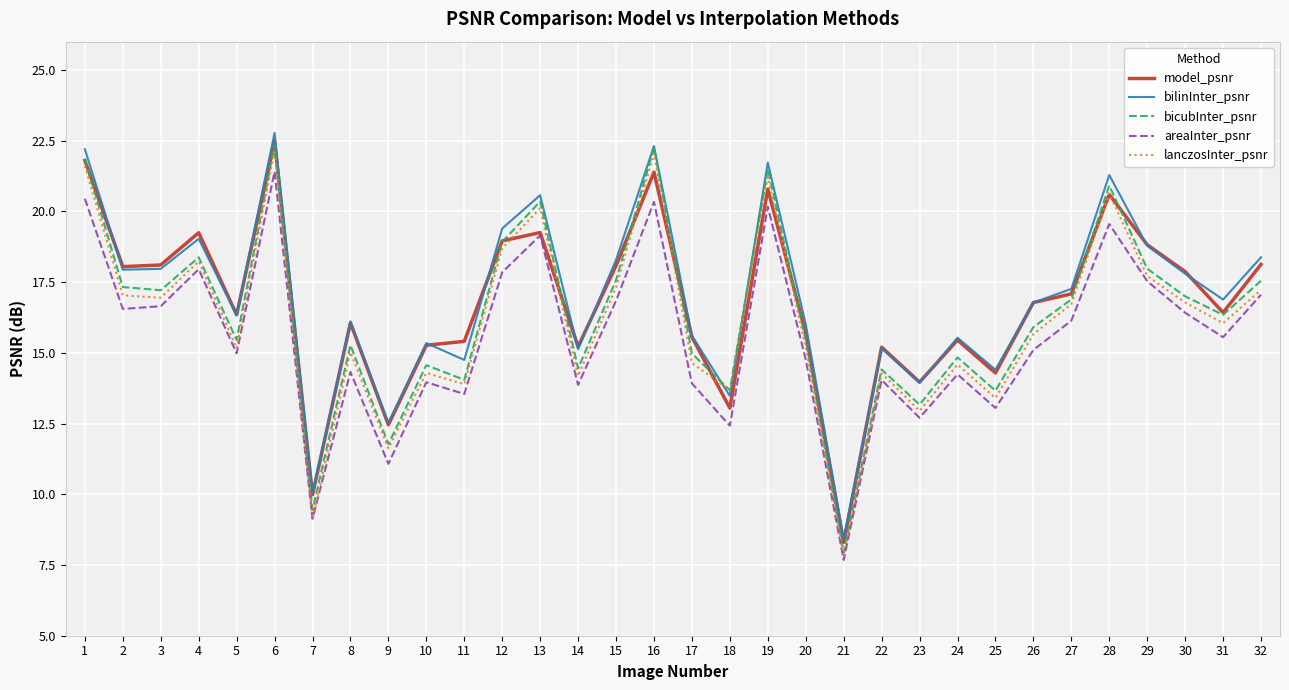

What is the minimum value shown in the chart?

7.7